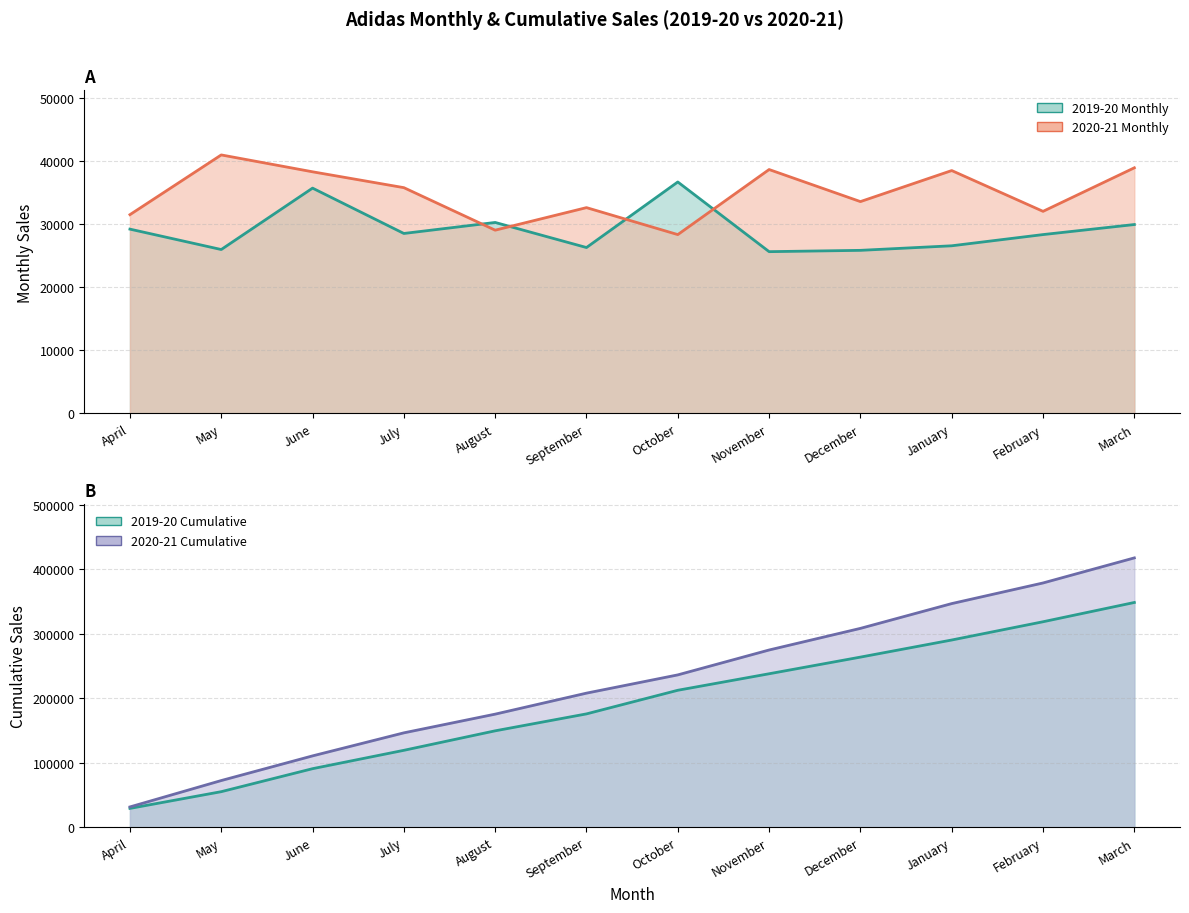

What is the difference between the maximum and minimum values in the 2019-20 Monthly (line) series?

11030